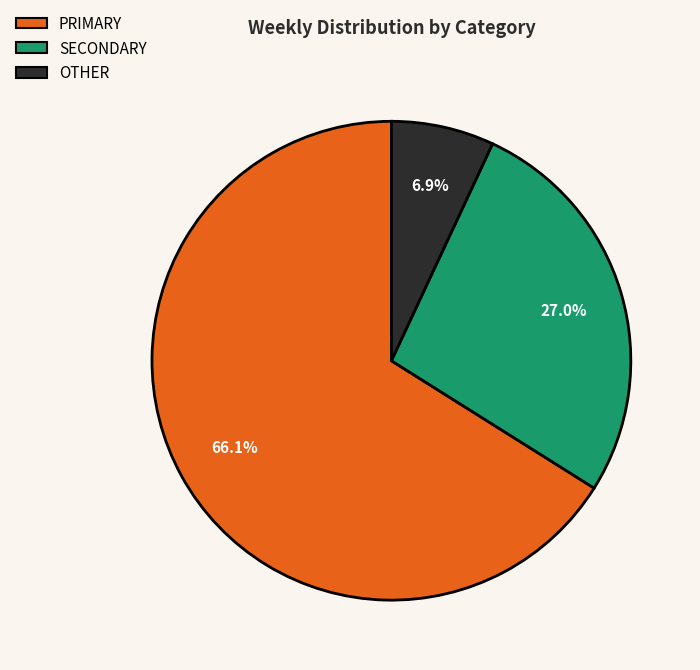

Is there any slice that represents more than half of the pie?

Yes